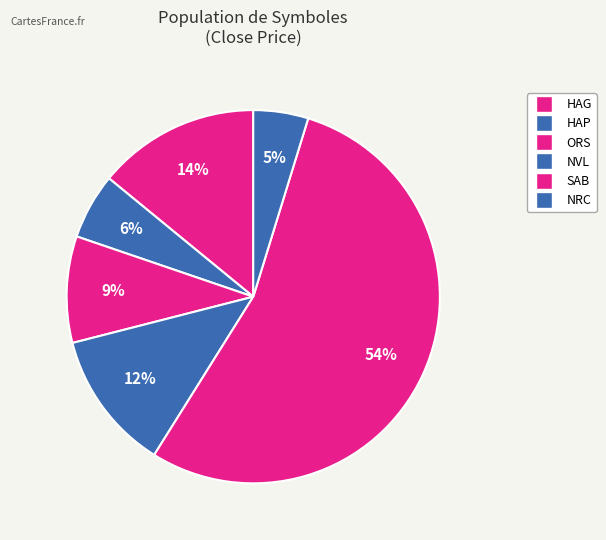

What is the change in value from HAP to SAB?

+45810